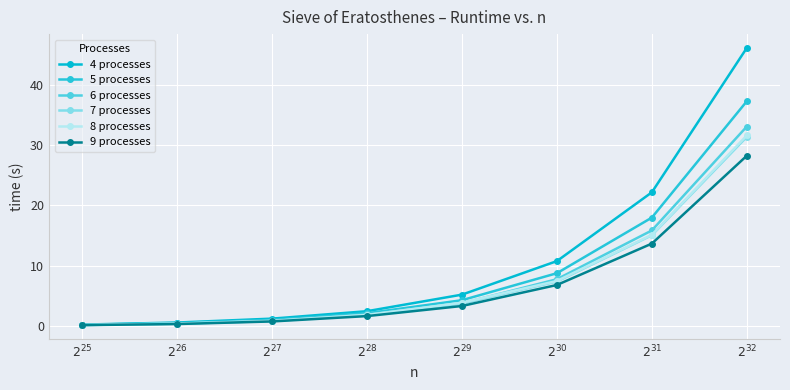

True or false: 7 processes and 4 processes intersect in this chart.

False